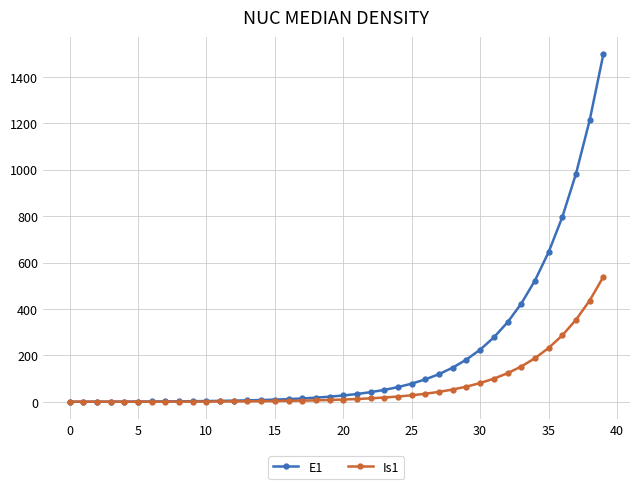

Which series has the largest range (max minus min)?

E1